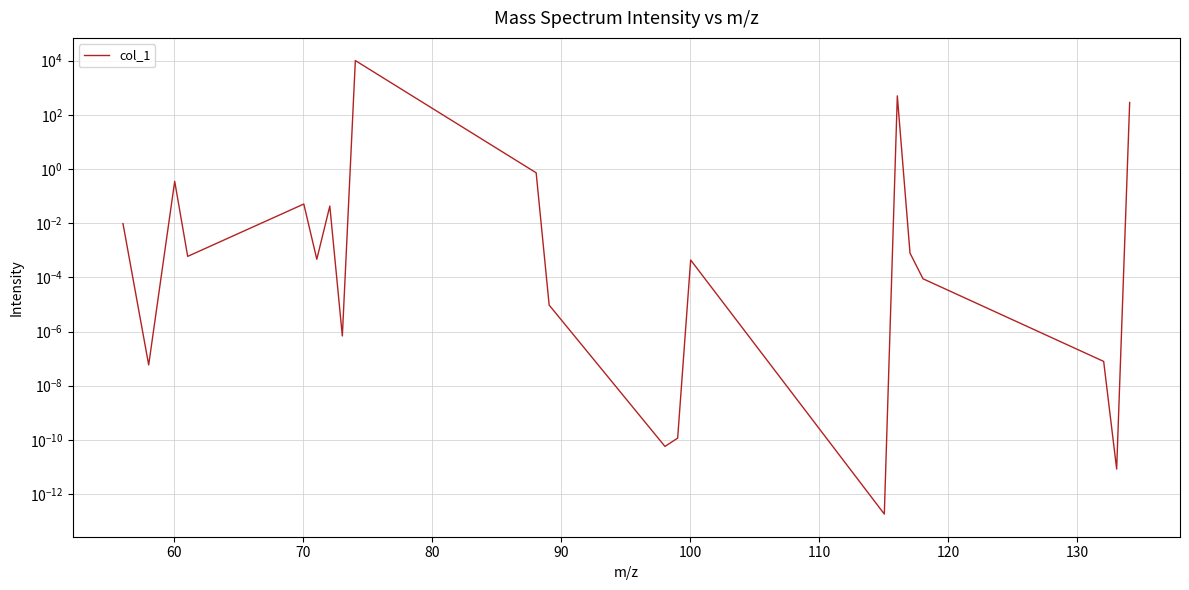

How many series are shown in this chart?

1